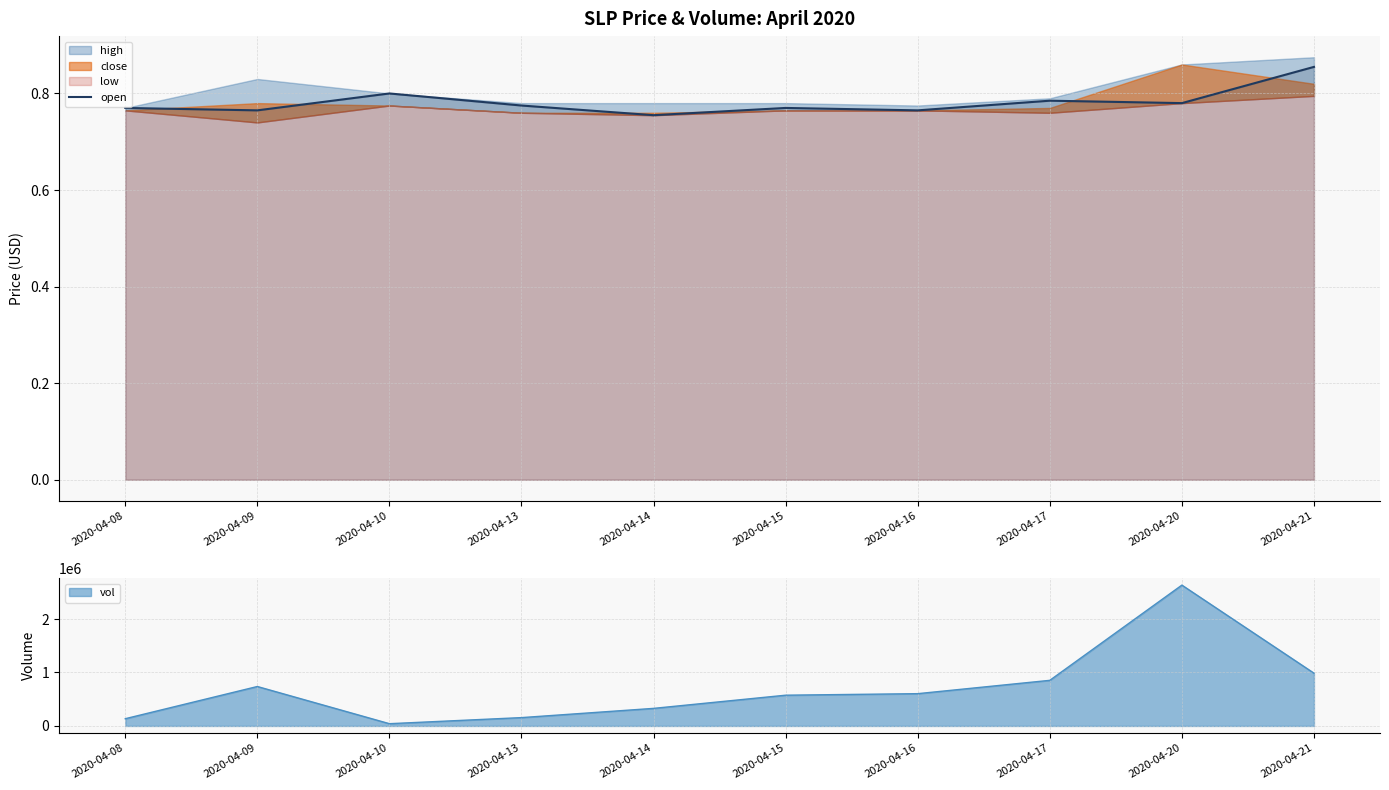

Is it true that open equals 1.1 at 2020-04-08?

False